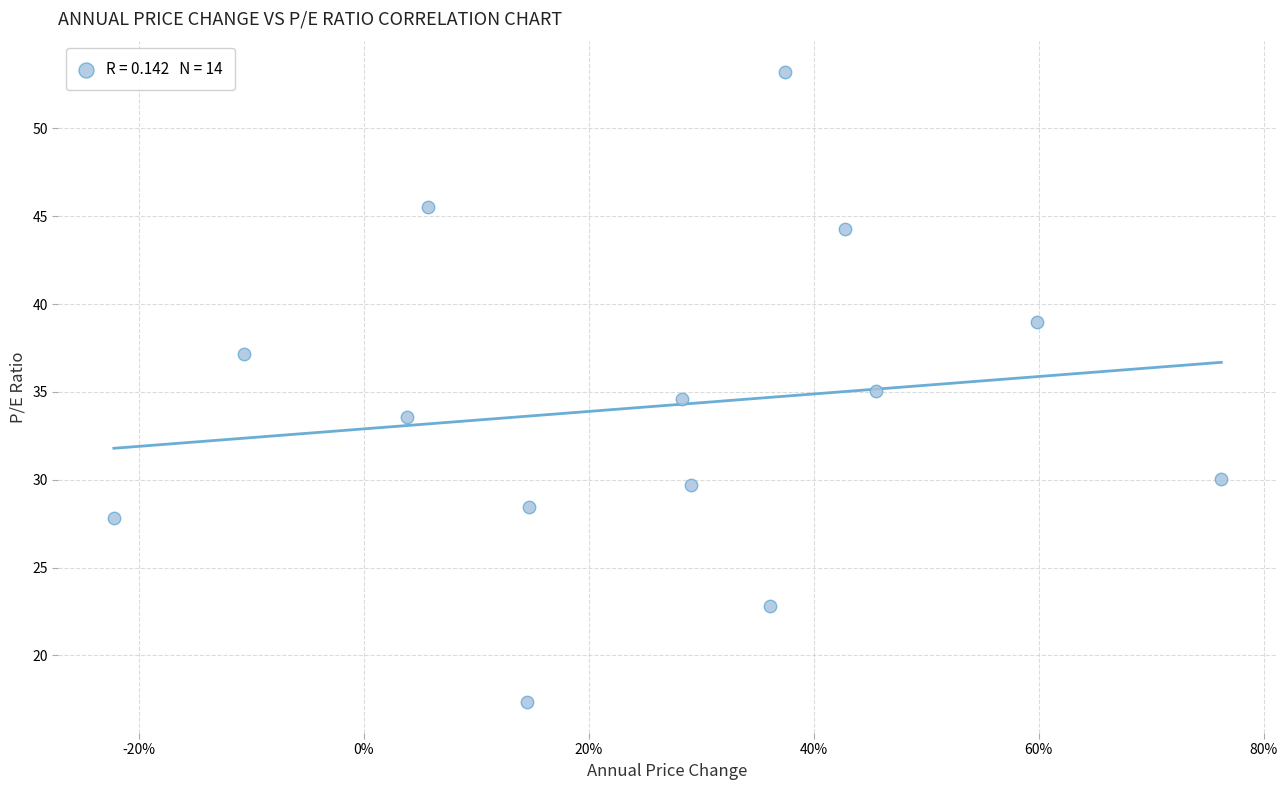

What is the range of X values (max minus min)?

1.0